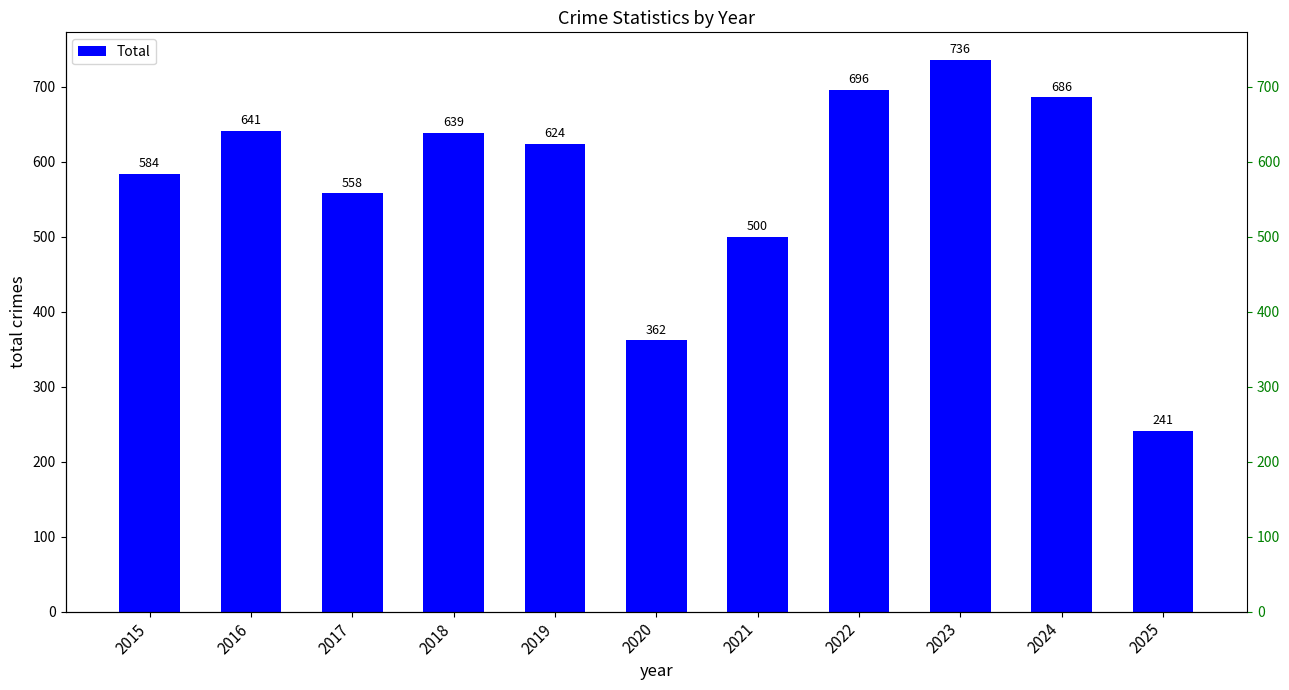

What is the value of the 6th bar from the left?

362